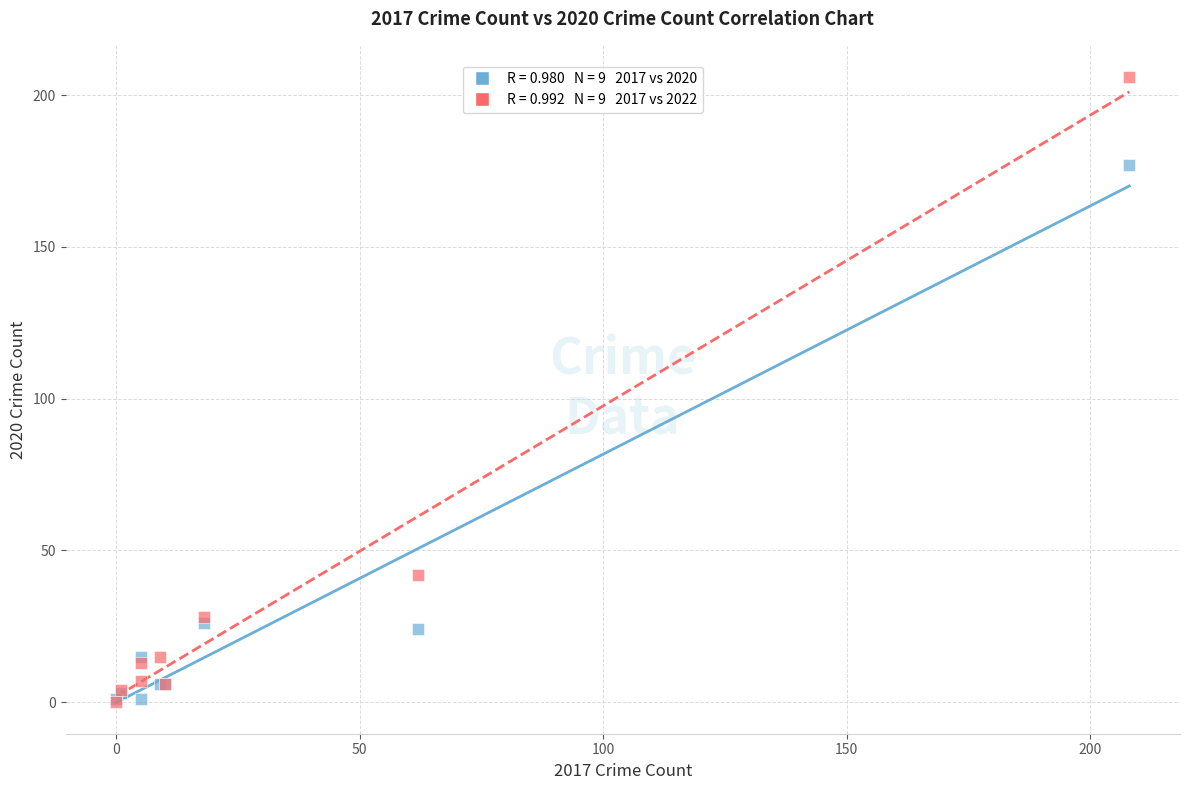

Across all series, what Y value is closest to 103?

42